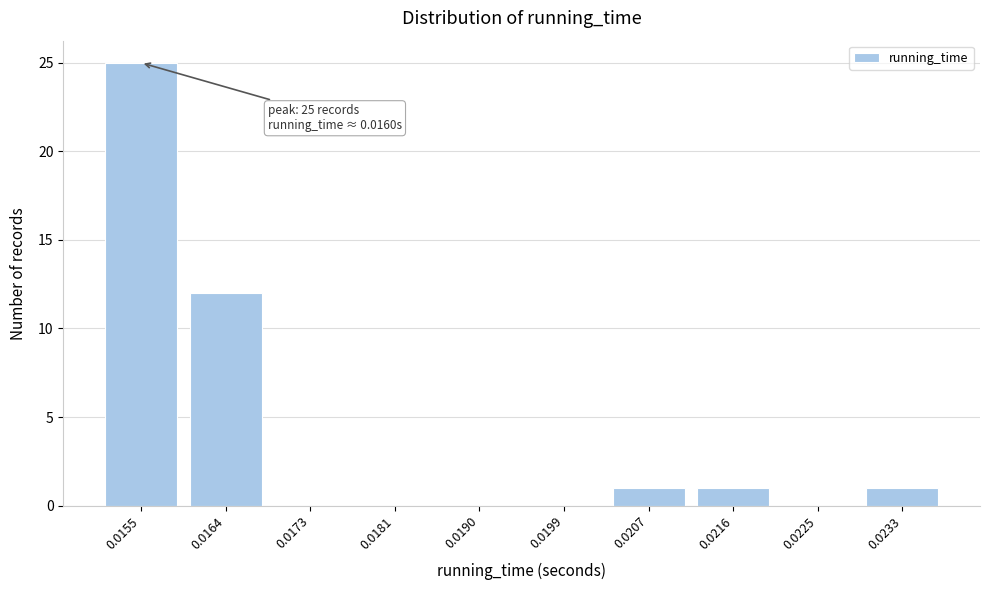

Reading right to left, extract all data points from this chart.

0.0233=1	0.0225=0	0.0216=1	0.0207=1	0.0199=0	0.0190=0	0.0181=0	0.0173=0	0.0164=12	0.0155=25